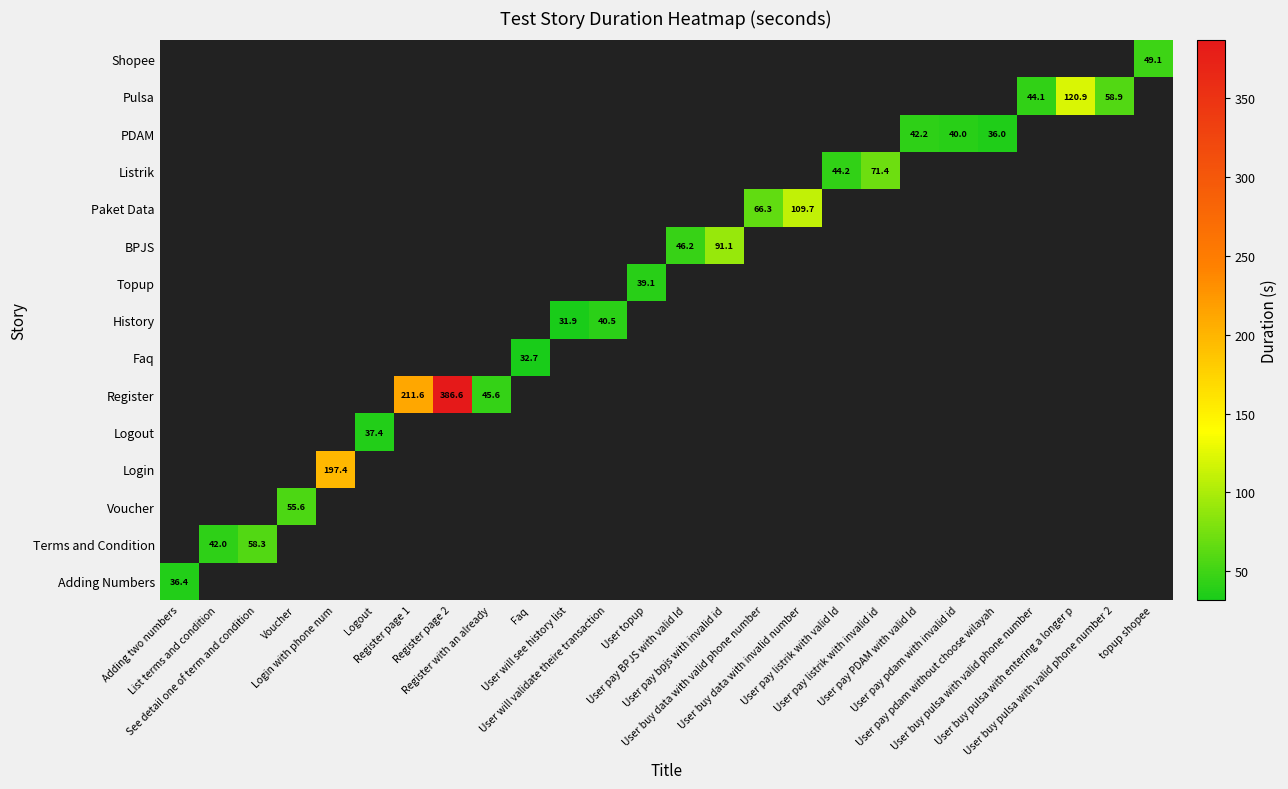

Is the value of Register at User buy pulsa with valid phone number greater than the value of Listrik at See detail one of term and condition?

No